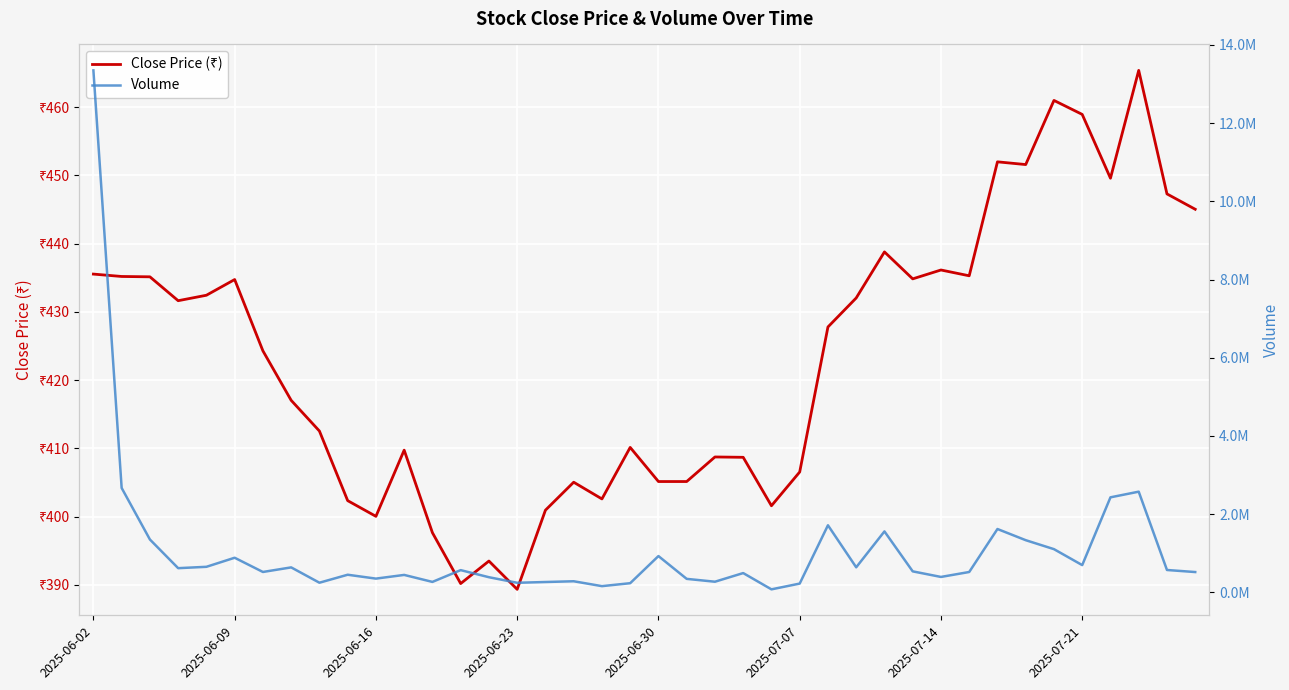

What is the value of the Close Price (₹) point at the 40th from the left?

445.1